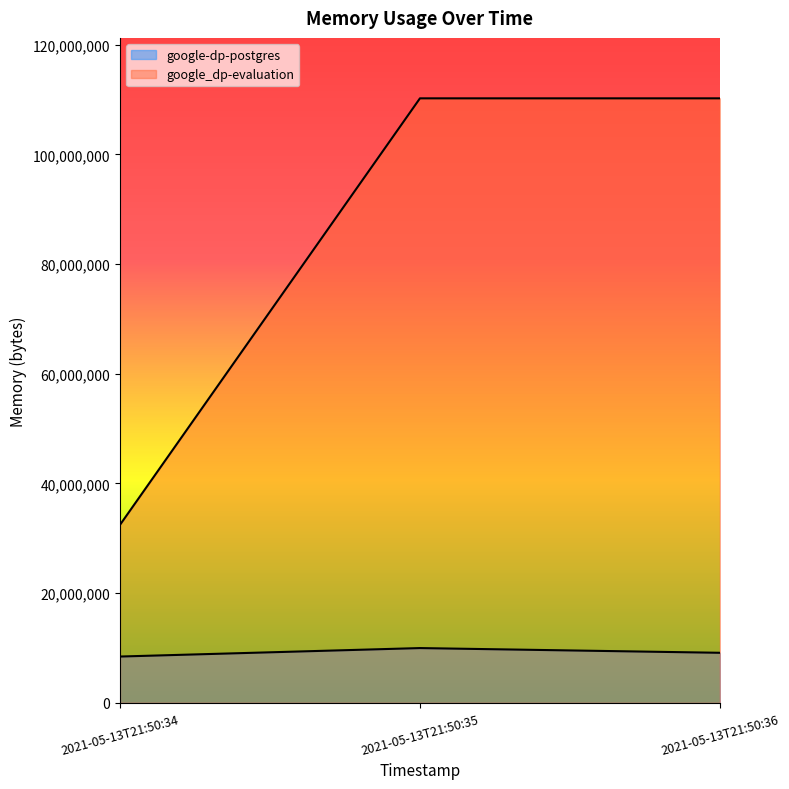

How many data points does each series have?

3